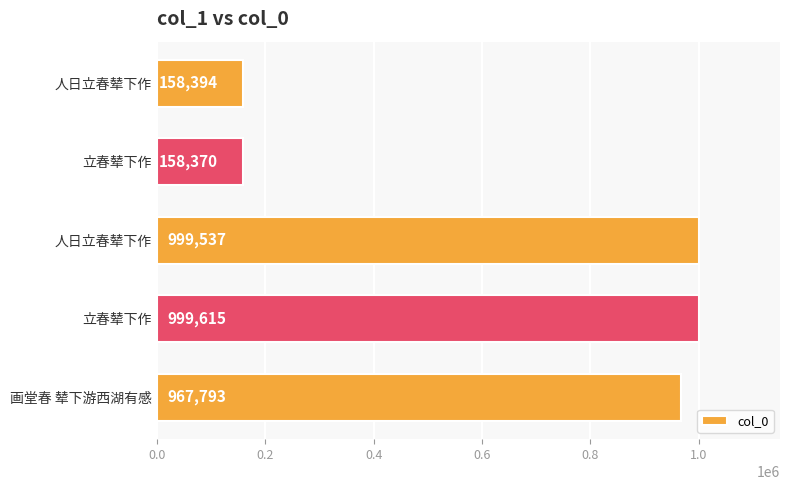

What is the greatest value displayed?

999615